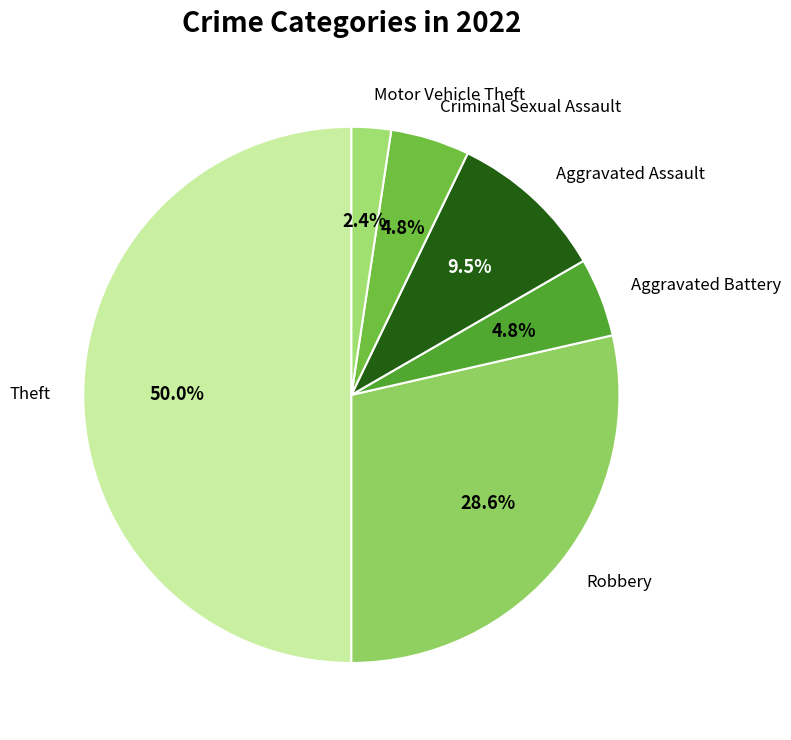

To the nearest percent, what is the average slice percentage?

17%